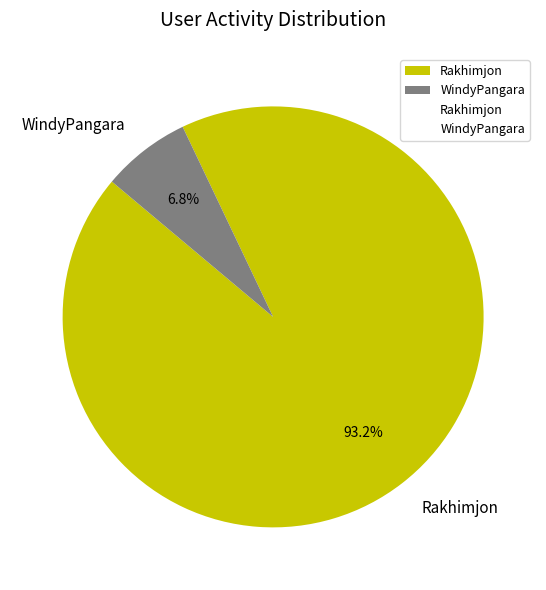

What is the ratio of the value at Rakhimjon to the value at WindyPangara?

13.7